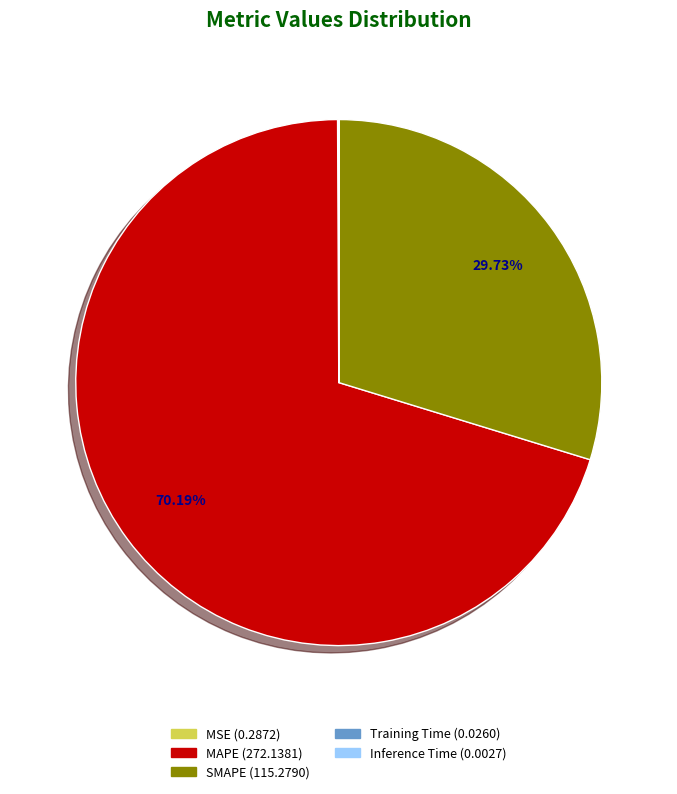

To the nearest percent, what percentage of the pie is SMAPE?

30%